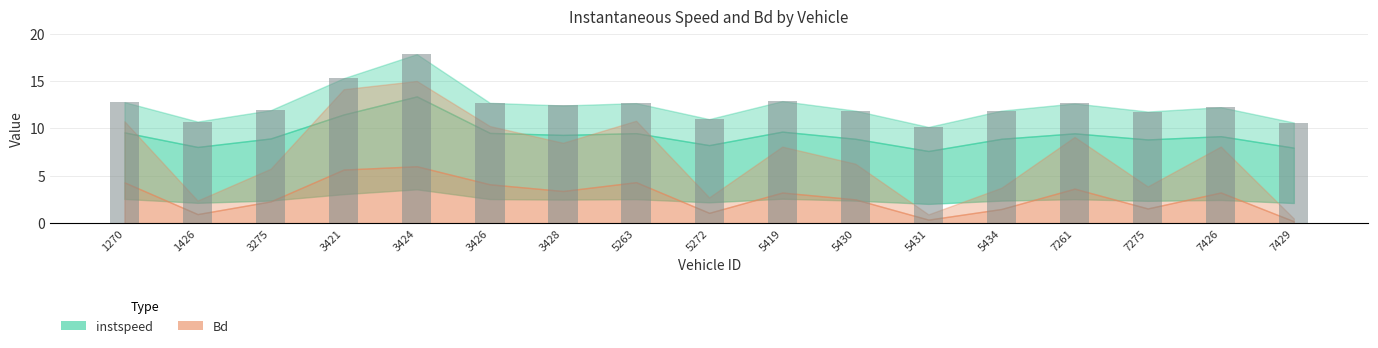

What is the difference between the values at 3424 and 3426?

5.1